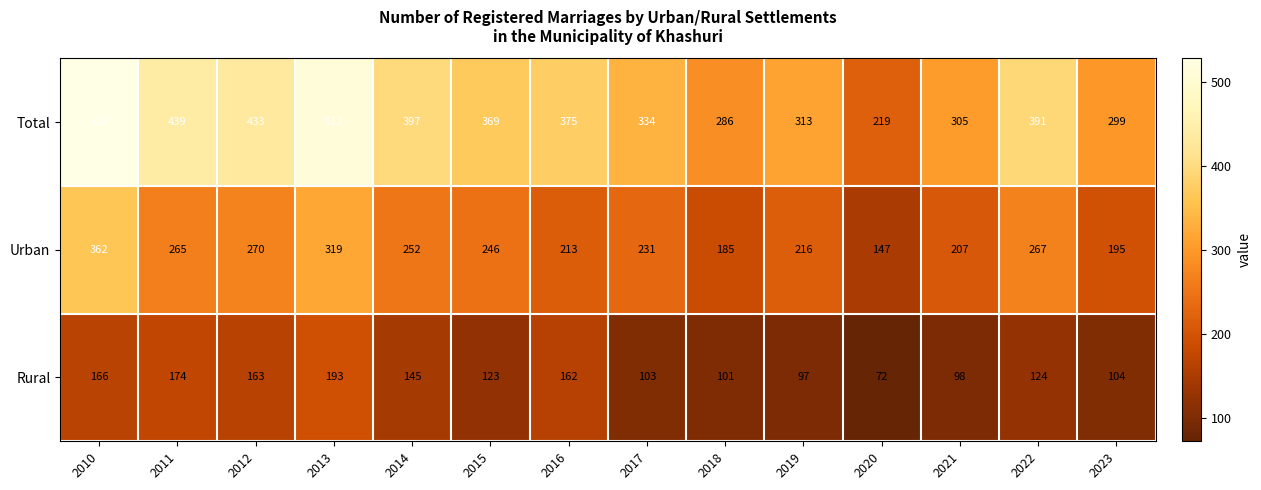

What is the spread (max minus min) of values at 2020?

147